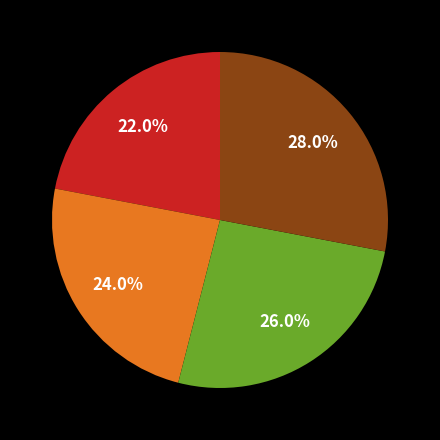

Is there a majority slice in this chart?

No